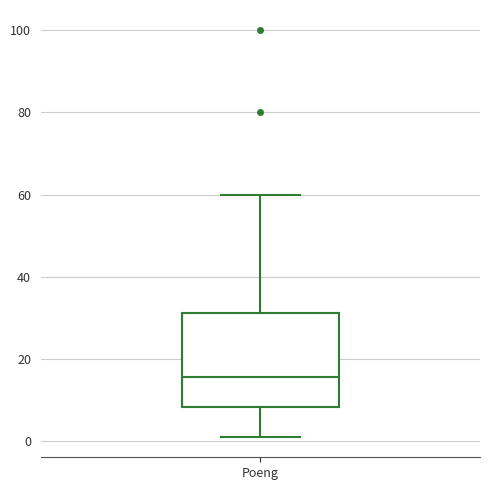

Read this box plot against the y-axis: the position of the median line, the range covered by the box, and the ends of both whiskers. The values are not printed on the chart, so give them approximately, as read against the axis.

median 16, box 8 to 32, whiskers 2 to 60